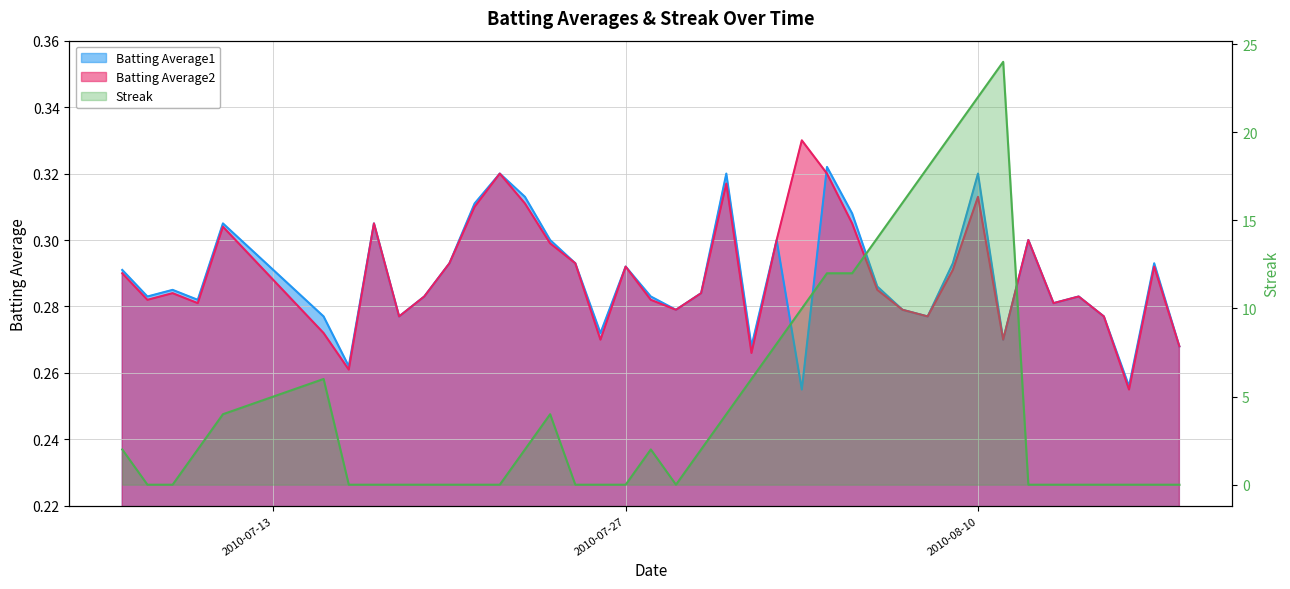

Which category has the highest value in the Batting Average1 series?

2010-08-04